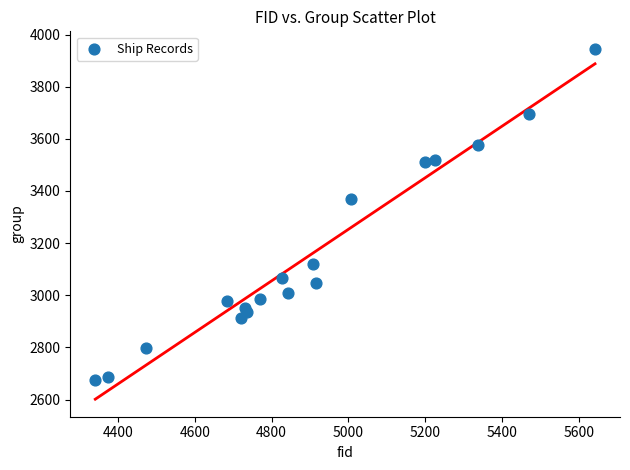

What Y value in the scatter plot is closest to 3309?

3369